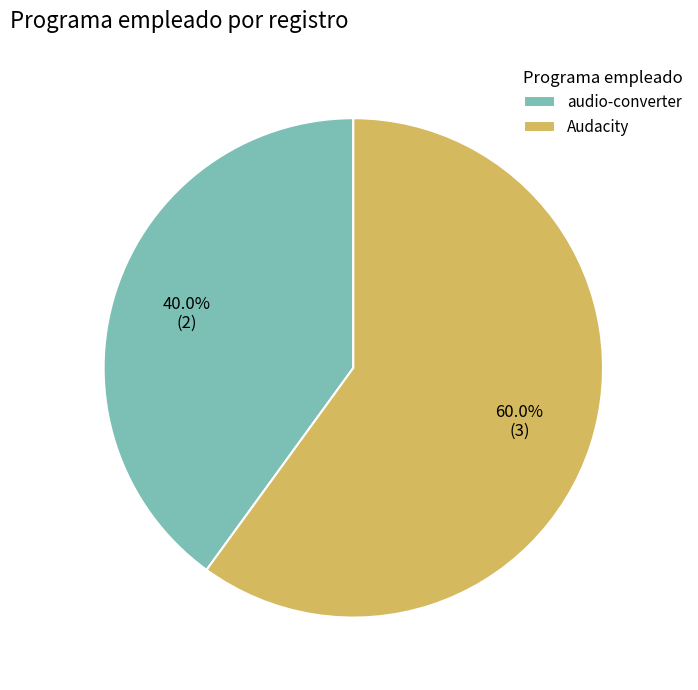

Rank the categories by value from lowest to highest.

audio-converter, Audacity